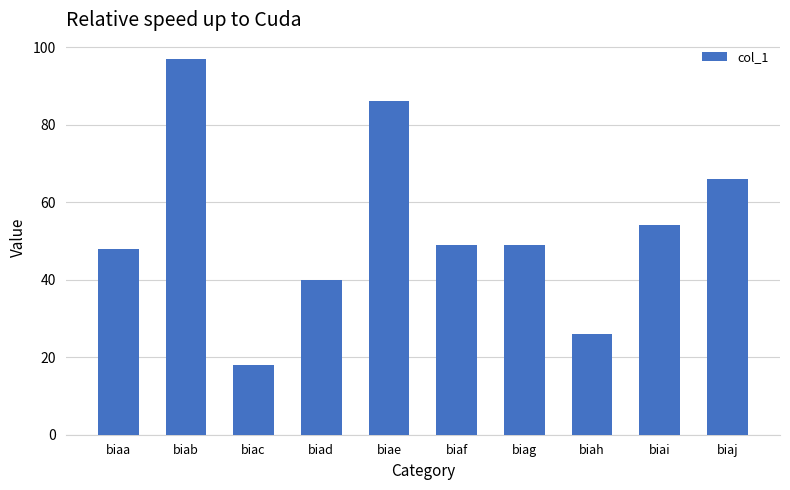

What is the difference between the second highest and minimum values?

68